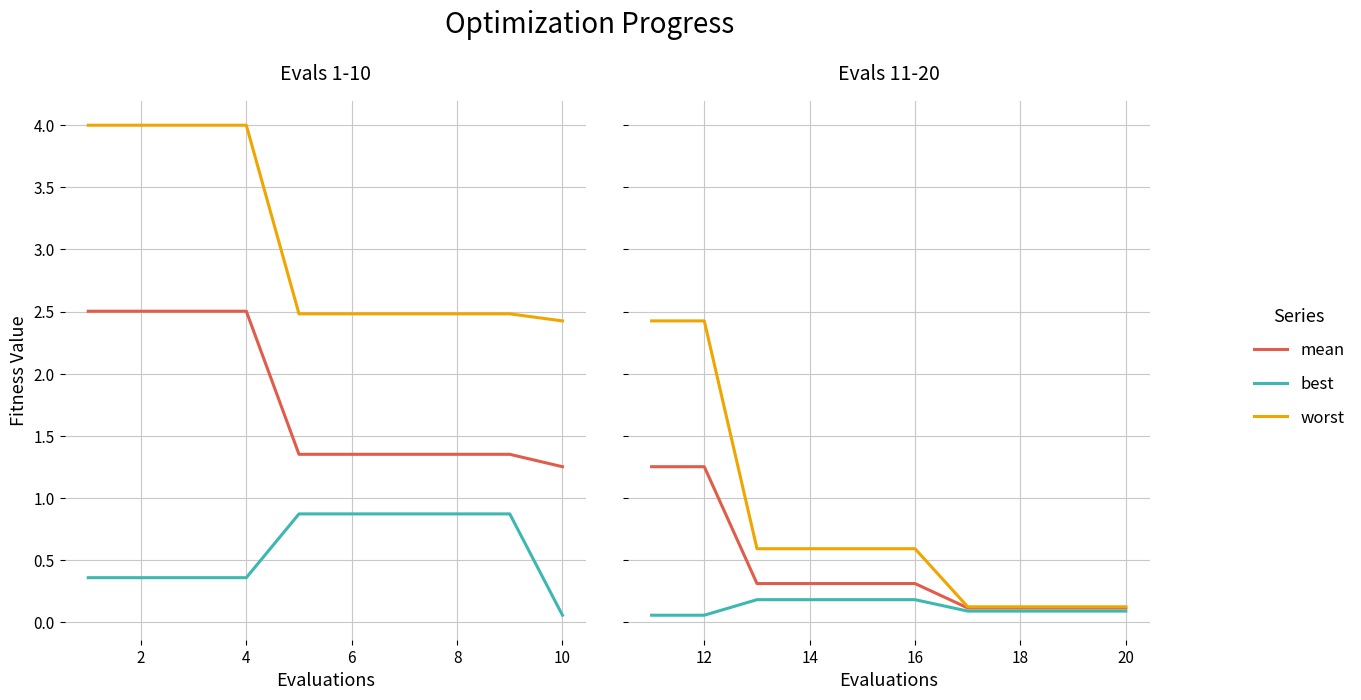

What are all the series names shown in the legend?

mean, best, worst